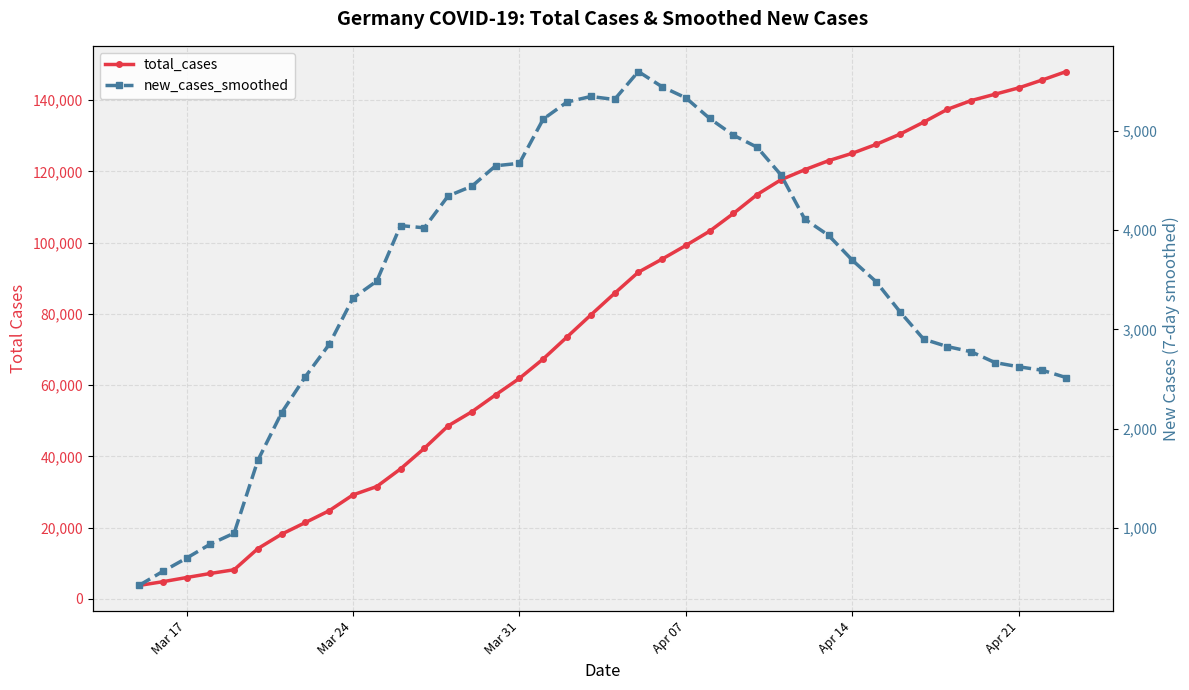

Is the value of total_cases at Mar 24 greater than the value of new_cases_smoothed at 27?

Yes